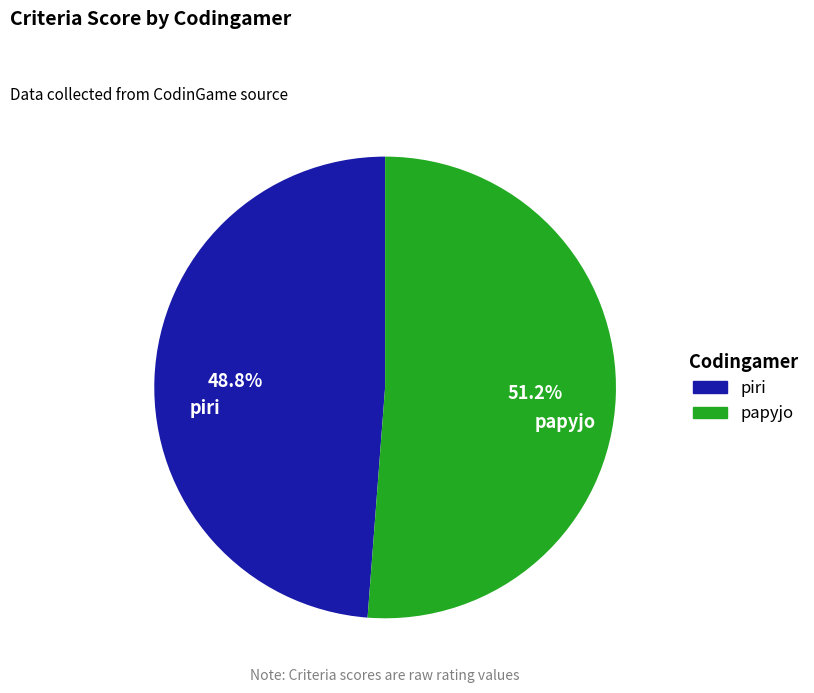

What is the smallest slice in the pie chart?

piri